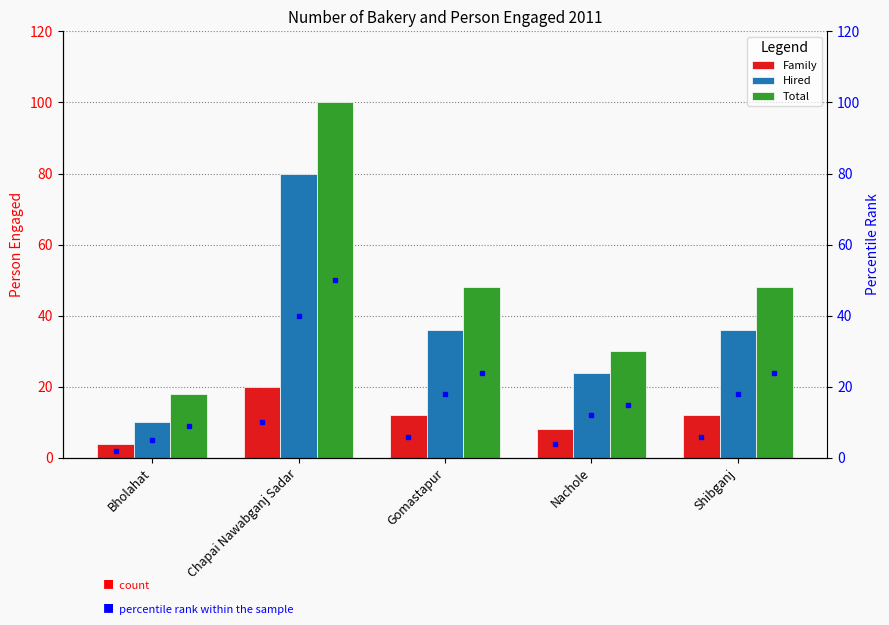

Which series changed the most between Gomastapur and Nachole?

Total